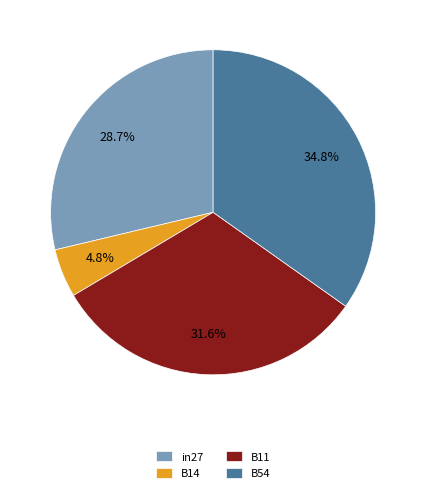

Is it true that B11 is 42% of the pie?

False